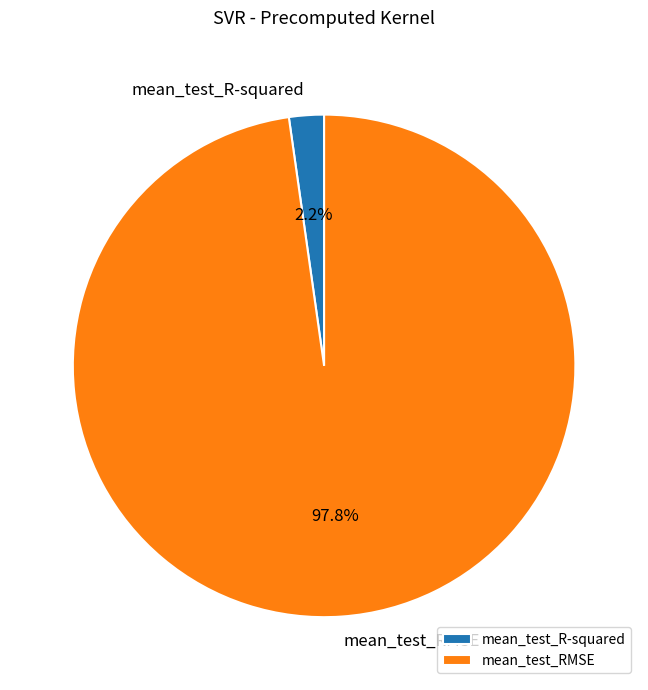

Does any single category account for the majority?

Yes